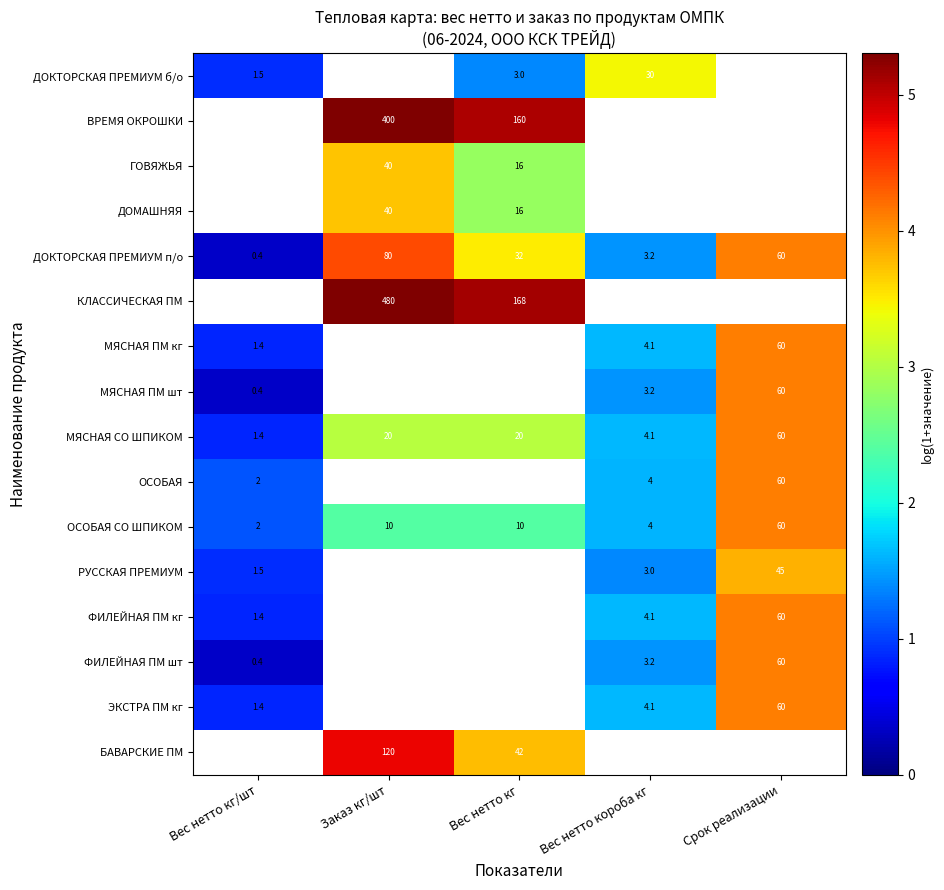

At which category is the sum across all series the highest?

Срок реализации